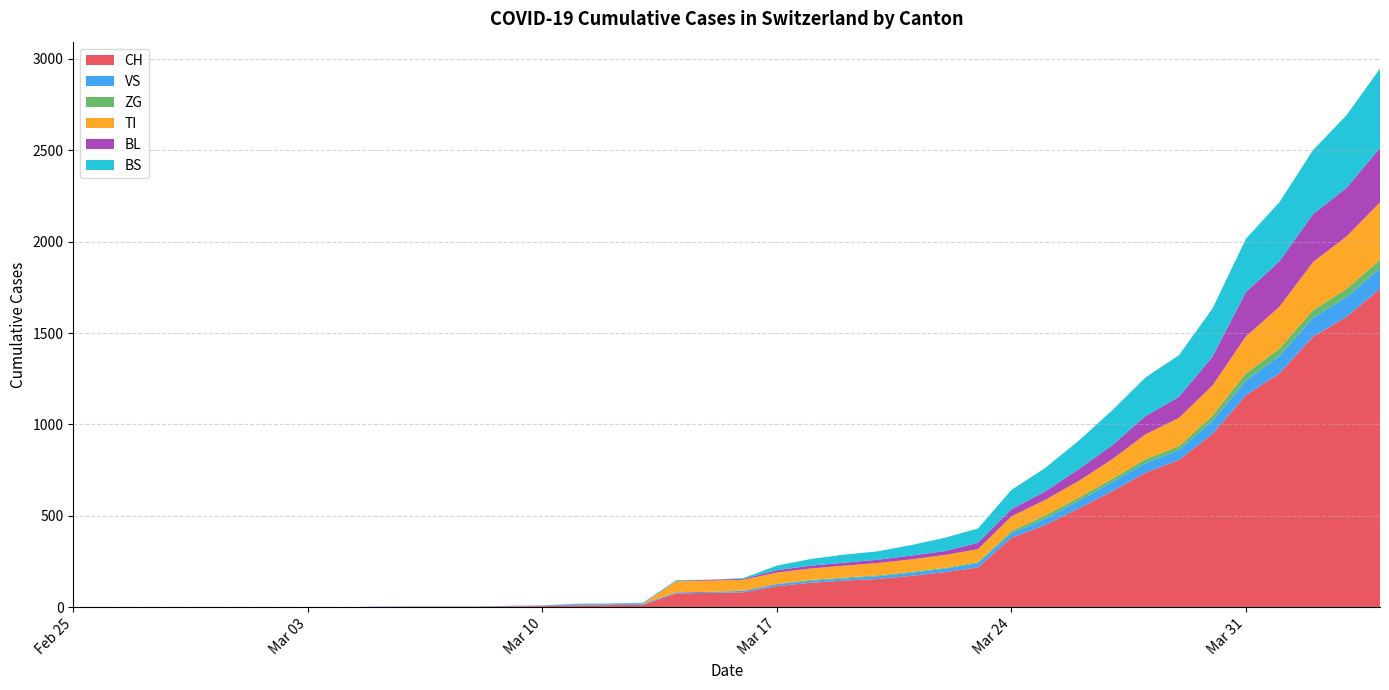

Reading left to right, what are all the values shown in this chart?

CH: 2020-02-25=0	2020-02-26=0	2020-02-27=0	2020-02-28=0	2020-02-29=0	2020-03-01=0	2020-03-02=0	2020-03-03=0	2020-03-04=0	2020-03-05=2	2020-03-06=3	2020-03-07=3	2020-03-08=3	2020-03-09=5	2020-03-10=6	2020-03-11=11	2020-03-12=12	2020-03-13=14	2020-03-14=76	2020-03-15=79	2020-03-16=82	2020-03-17=116	2020-03-18=134	2020-03-19=146	2020-03-20=155	2020-03-21=172	2020-03-22=192	2020-03-23=218	2020-03-24=380	2020-03-25=449	2020-03-26=540	2020-03-27=634	2020-03-28=736	2020-03-29=806	2020-03-30=948	2020-03-31=1160	2020-04-01=1279	2020-04-02=1480	2020-04-03=1588	2020-04-04=1742
VS: 2020-02-25=0	2020-02-26=0	2020-02-27=0	2020-02-28=0	2020-02-29=0	2020-03-01=0	2020-03-02=0	2020-03-03=0	2020-03-04=0	2020-03-05=2	2020-03-06=2	2020-03-07=2	2020-03-08=2	2020-03-09=2	2020-03-10=2	2020-03-11=3	2020-03-12=3	2020-03-13=5	2020-03-14=6	2020-03-15=6	2020-03-16=8	2020-03-17=11	2020-03-18=11	2020-03-19=12	2020-03-20=15	2020-03-21=17	2020-03-22=19	2020-03-23=24	2020-03-24=25	2020-03-25=35	2020-03-26=41	2020-03-27=50	2020-03-28=53	2020-03-29=54	2020-03-30=71	2020-03-31=81	2020-04-01=96	2020-04-02=104	2020-04-03=109	2020-04-04=112
ZG: 2020-02-25=0	2020-02-26=0	2020-02-27=0	2020-02-28=0	2020-02-29=0	2020-03-01=0	2020-03-02=0	2020-03-03=0	2020-03-04=0	2020-03-05=0	2020-03-06=0	2020-03-07=0	2020-03-08=0	2020-03-09=0	2020-03-10=0	2020-03-11=0	2020-03-12=0	2020-03-13=0	2020-03-14=0	2020-03-15=0	2020-03-16=0	2020-03-17=1	2020-03-18=5	2020-03-19=5	2020-03-20=5	2020-03-21=5	2020-03-22=5	2020-03-23=5	2020-03-24=12	2020-03-25=18	2020-03-26=18	2020-03-27=18	2020-03-28=21	2020-03-29=21	2020-03-30=29	2020-03-31=39	2020-04-01=40	2020-04-02=41	2020-04-03=44	2020-04-04=46
TI: 2020-02-25=0	2020-02-26=0	2020-02-27=0	2020-02-28=0	2020-02-29=0	2020-03-01=0	2020-03-02=0	2020-03-03=0	2020-03-04=0	2020-03-05=0	2020-03-06=0	2020-03-07=0	2020-03-08=0	2020-03-09=0	2020-03-10=0	2020-03-11=0	2020-03-12=0	2020-03-13=0	2020-03-14=61	2020-03-15=61	2020-03-16=61	2020-03-17=62	2020-03-18=62	2020-03-19=65	2020-03-20=67	2020-03-21=68	2020-03-22=70	2020-03-23=71	2020-03-24=80	2020-03-25=85	2020-03-26=91	2020-03-27=107	2020-03-28=136	2020-03-29=155	2020-03-30=165	2020-03-31=202	2020-04-01=229	2020-04-02=263	2020-04-03=287	2020-04-04=314
BL: 2020-02-25=0	2020-02-26=0	2020-02-27=0	2020-02-28=0	2020-02-29=0	2020-03-01=0	2020-03-02=0	2020-03-03=0	2020-03-04=0	2020-03-05=0	2020-03-06=0	2020-03-07=0	2020-03-08=0	2020-03-09=1	2020-03-10=2	2020-03-11=2	2020-03-12=2	2020-03-13=2	2020-03-14=2	2020-03-15=5	2020-03-16=5	2020-03-17=13	2020-03-18=16	2020-03-19=16	2020-03-20=18	2020-03-21=21	2020-03-22=21	2020-03-23=35	2020-03-24=40	2020-03-25=46	2020-03-26=65	2020-03-27=76	2020-03-28=100	2020-03-29=115	2020-03-30=158	2020-03-31=242	2020-04-01=249	2020-04-02=262	2020-04-03=266	2020-04-04=298
BS: 2020-02-25=0	2020-02-26=0	2020-02-27=0	2020-02-28=0	2020-02-29=0	2020-03-01=0	2020-03-02=0	2020-03-03=0	2020-03-04=0	2020-03-05=0	2020-03-06=0	2020-03-07=0	2020-03-08=0	2020-03-09=0	2020-03-10=0	2020-03-11=4	2020-03-12=4	2020-03-13=4	2020-03-14=4	2020-03-15=0	2020-03-16=4	2020-03-17=25	2020-03-18=36	2020-03-19=44	2020-03-20=46	2020-03-21=57	2020-03-22=73	2020-03-23=78	2020-03-24=105	2020-03-25=128	2020-03-26=155	2020-03-27=191	2020-03-28=211	2020-03-29=228	2020-03-30=263	2020-03-31=292	2020-04-01=323	2020-04-02=350	2020-04-03=397	2020-04-04=434